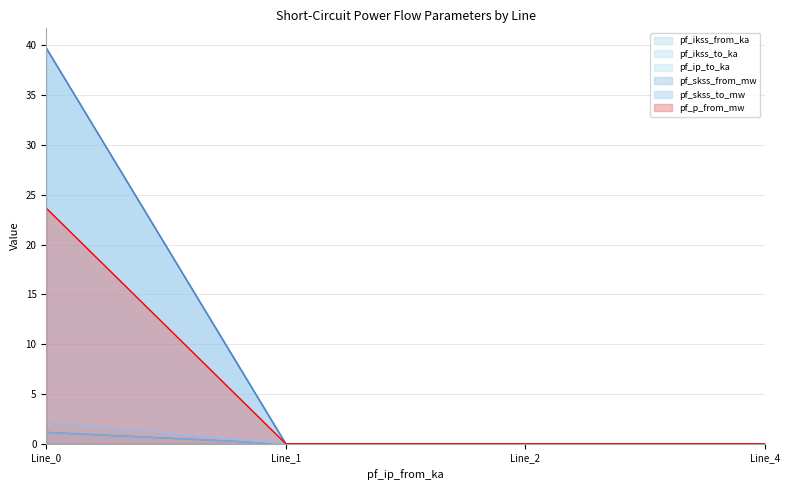

What is the difference between the maximum and minimum values in the pf_ikss_to_ka series?

1.1